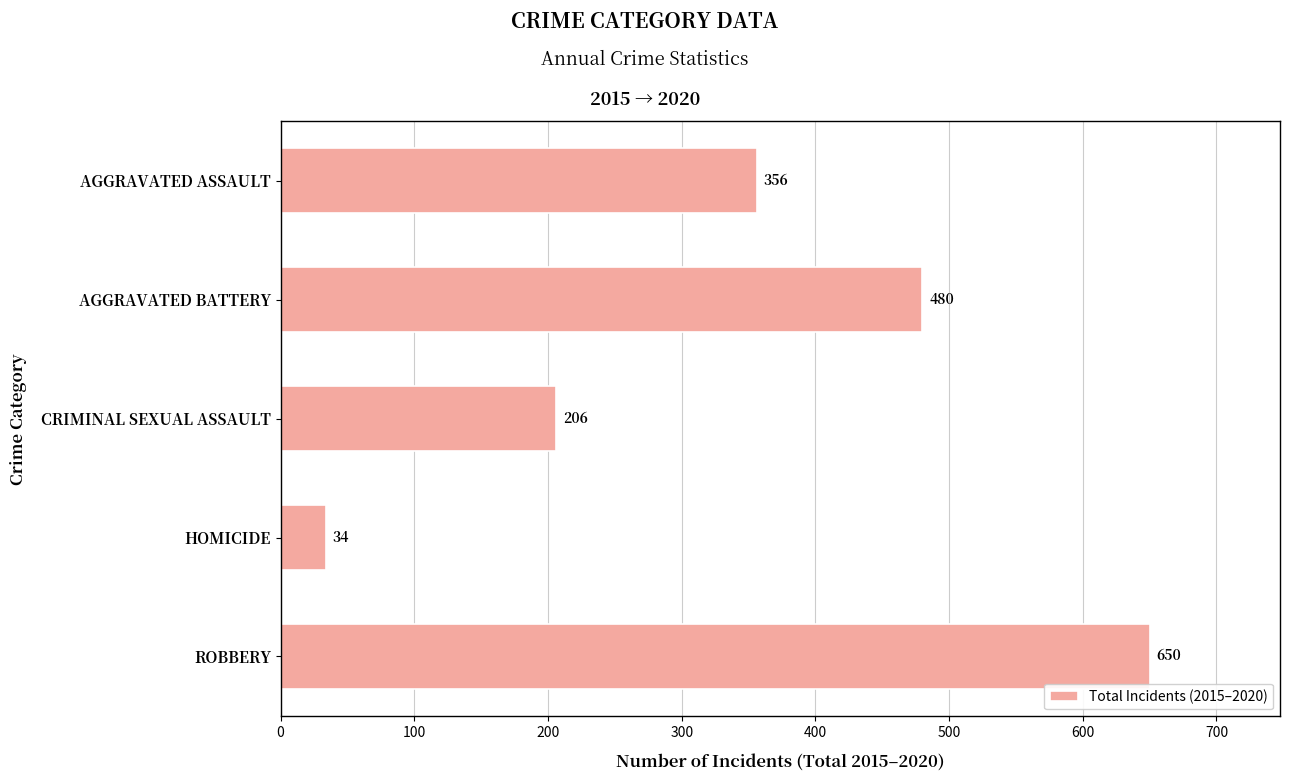

Rank the categories by value from lowest to highest.

HOMICIDE, CRIMINAL SEXUAL ASSAULT, AGGRAVATED ASSAULT, AGGRAVATED BATTERY, ROBBERY